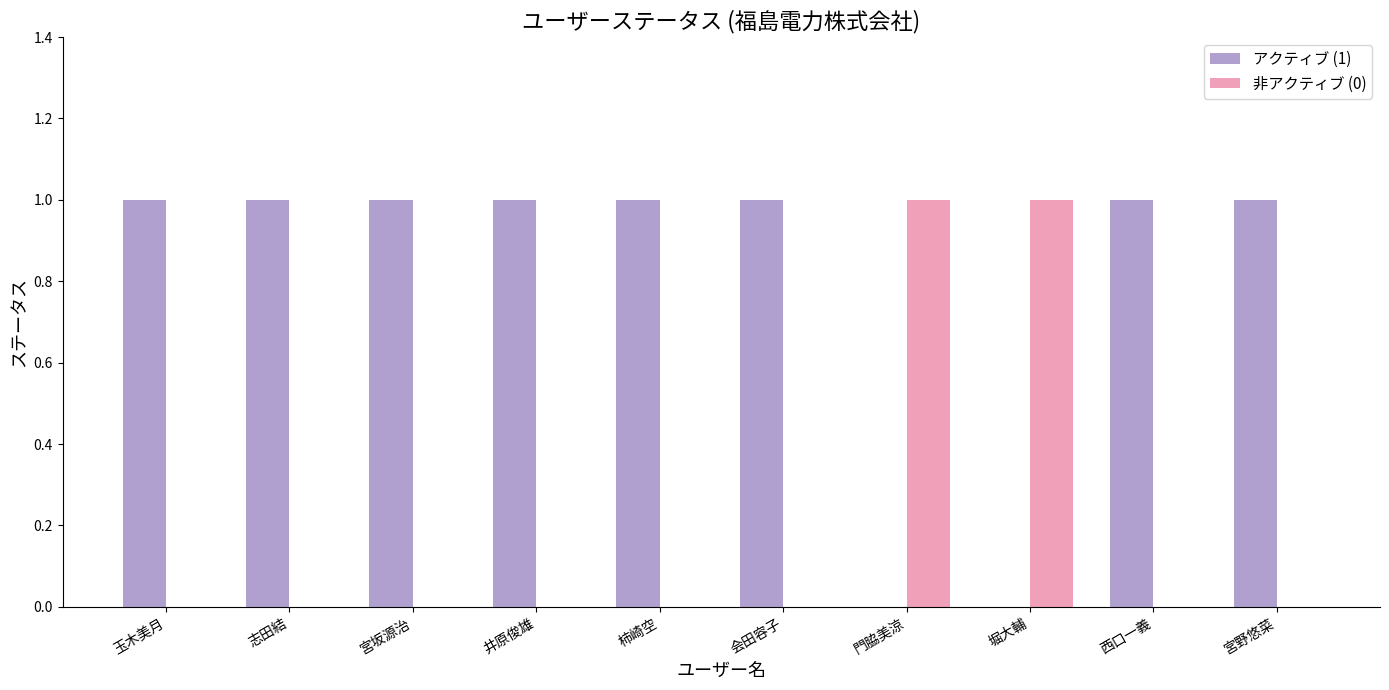

How many distinct data groups are displayed?

2